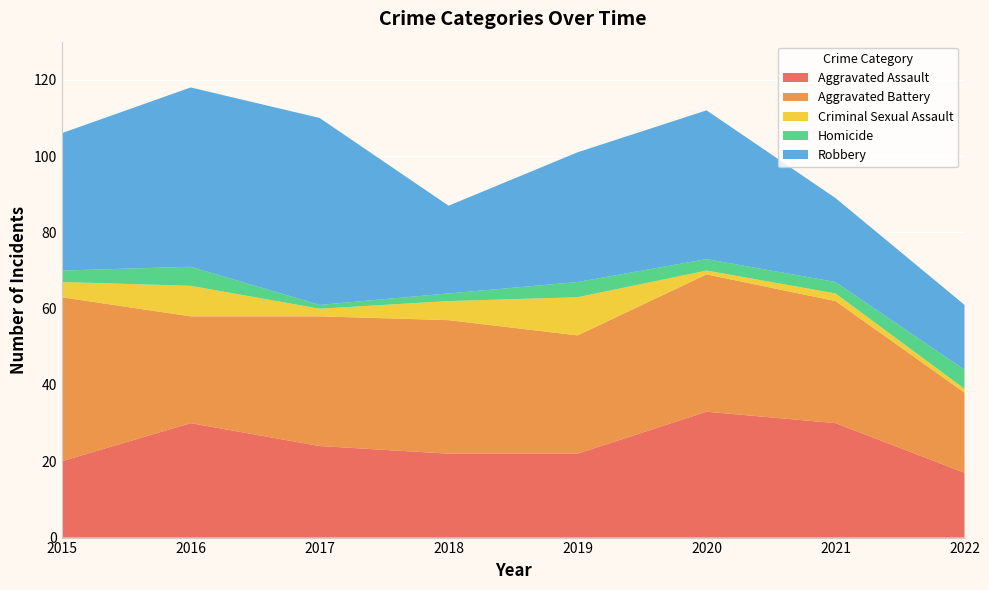

Reading left to right, transcribe all the data shown in this chart.

Aggravated Assault: 20	30	24	22	22	33	30	17
Aggravated Battery: 43	28	34	35	31	36	32	21
Criminal Sexual Assault: 4	8	2	5	10	1	2	1
Homicide: 3	5	1	2	4	3	3	5
Robbery: 36	47	49	23	34	39	22	17